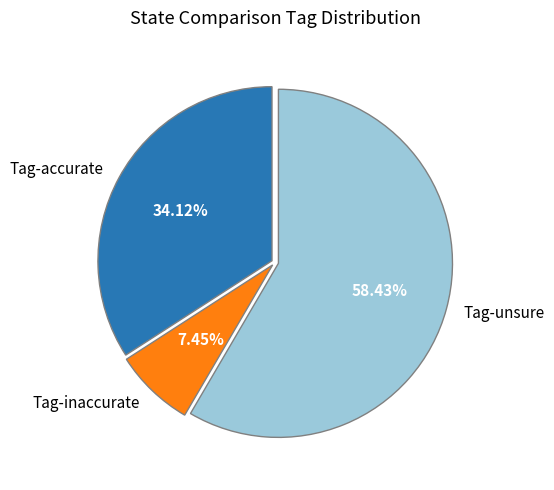

Which has a higher value, Tag-accurate or Tag-unsure?

Tag-unsure